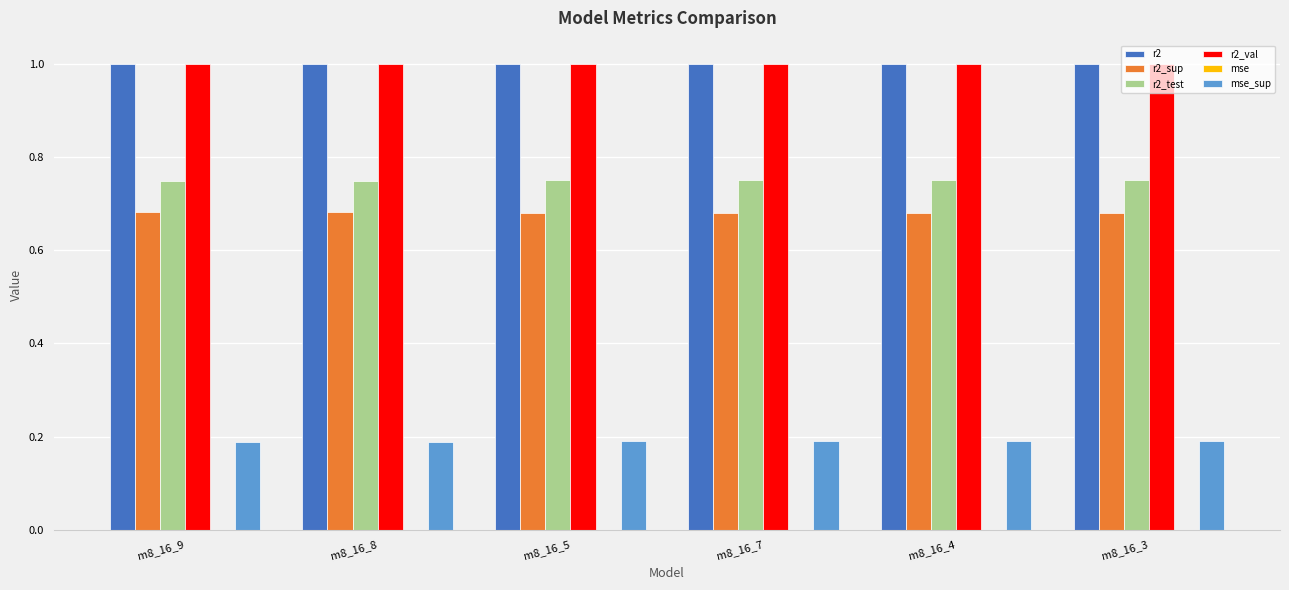

Is it true that r2_val equals 1.7 at m8_16_5?

False